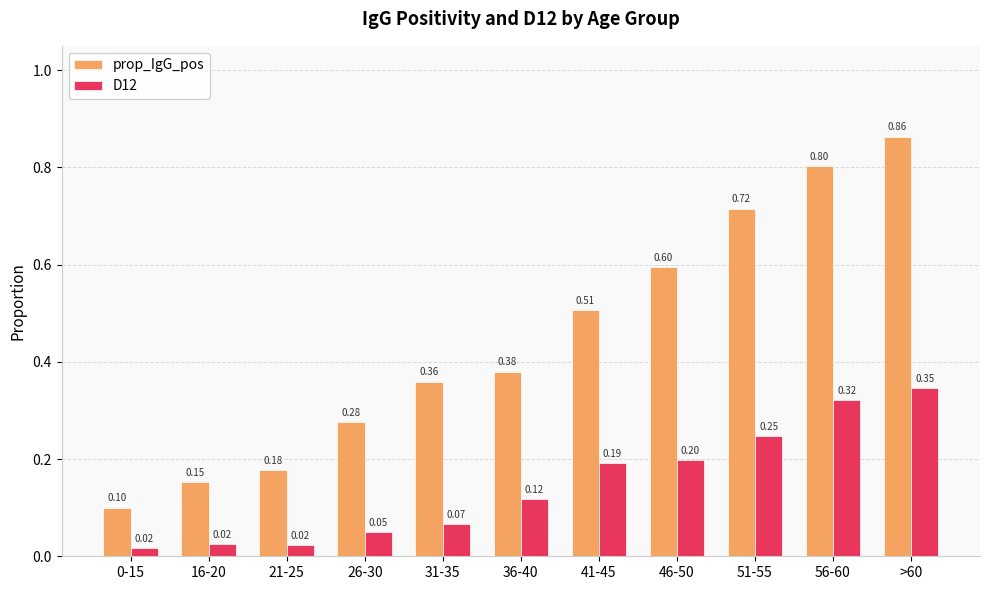

Rank the series by their average value, from highest to lowest.

prop_IgG_pos, D12